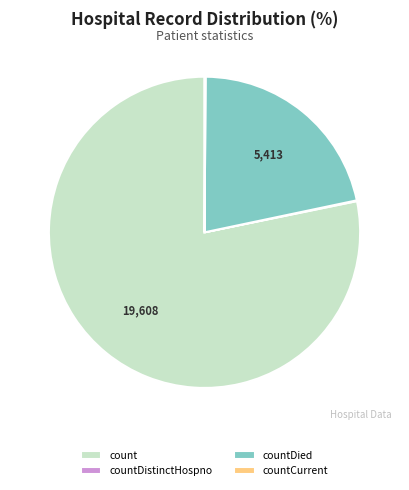

Is the sum of count and countDied greater than half?

Yes